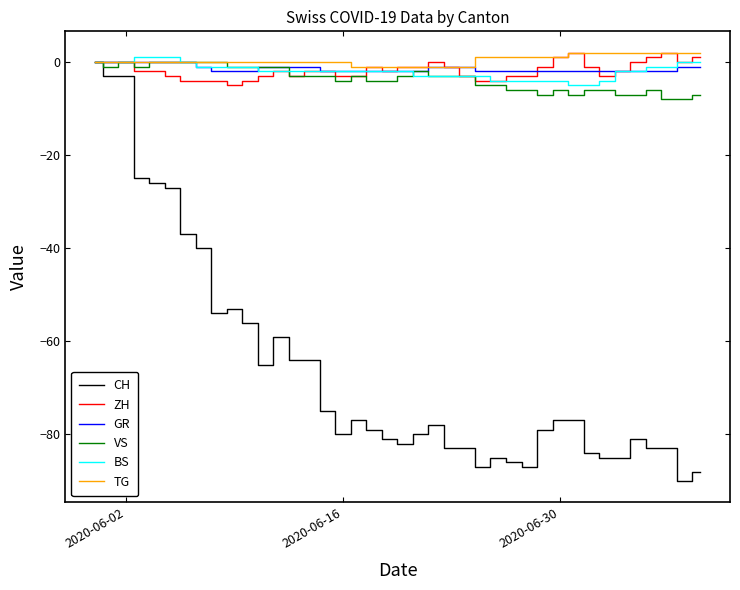

What is the minimum value shown in the chart?

-90